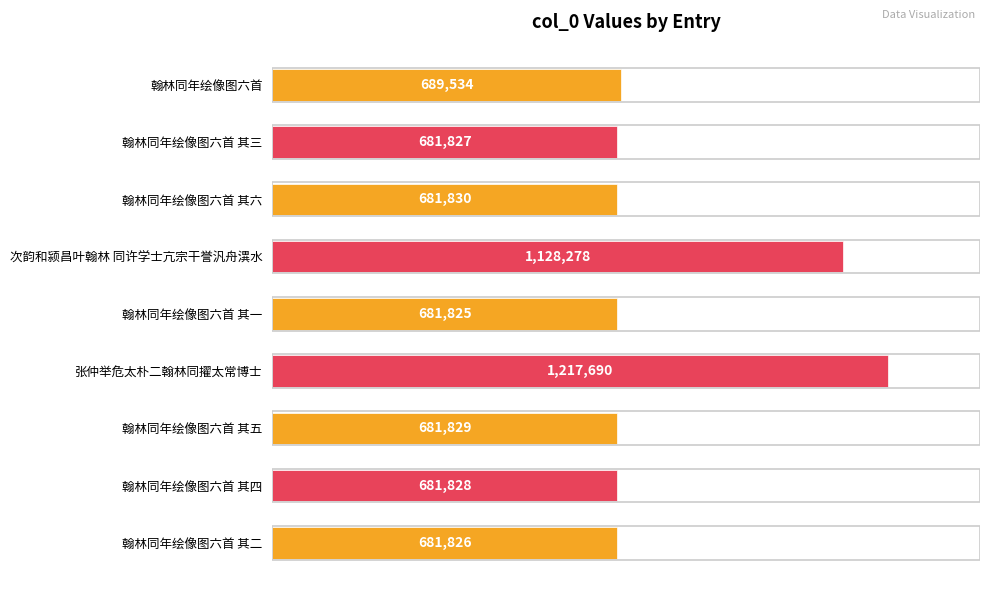

Which category has the lowest value across all series?

翰林同年绘像图六首 其一